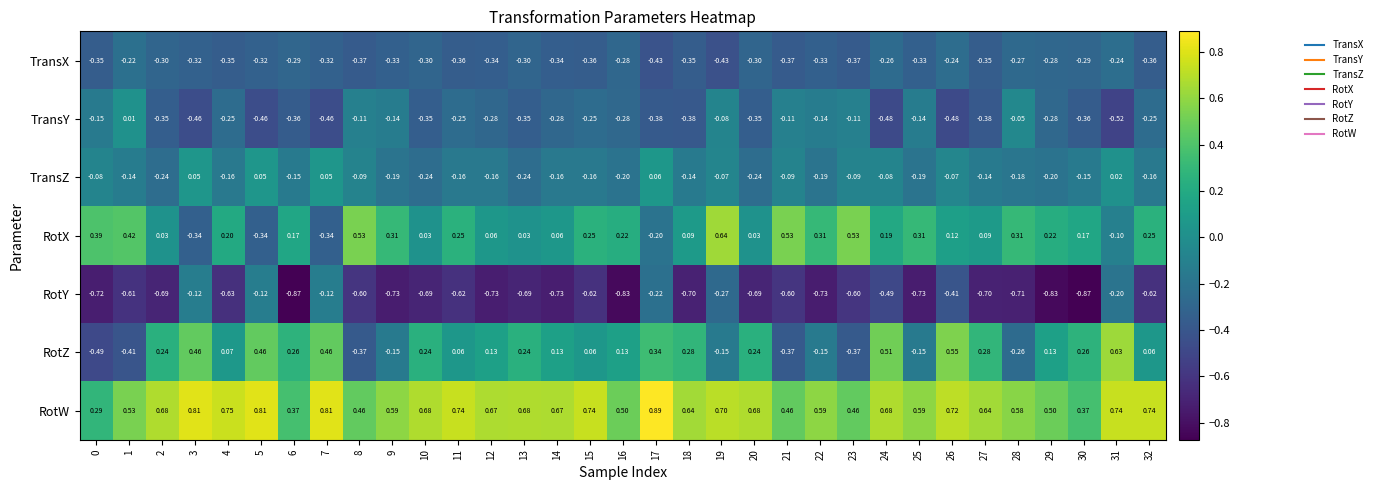

Is the value of RotY at 30 greater than the value of TransZ at 6?

No